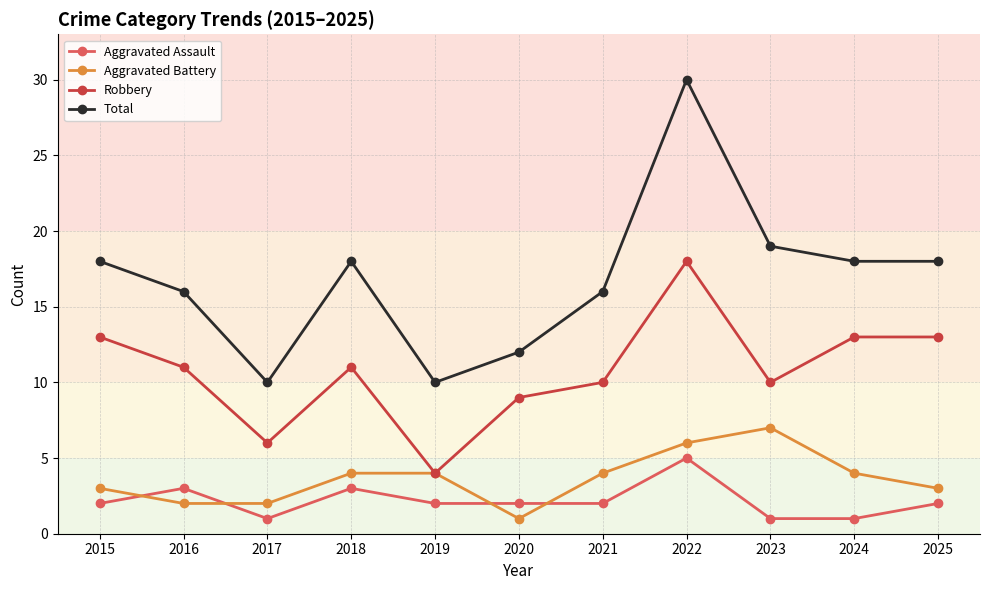

What is the spread (max minus min) of values at 2018?

15